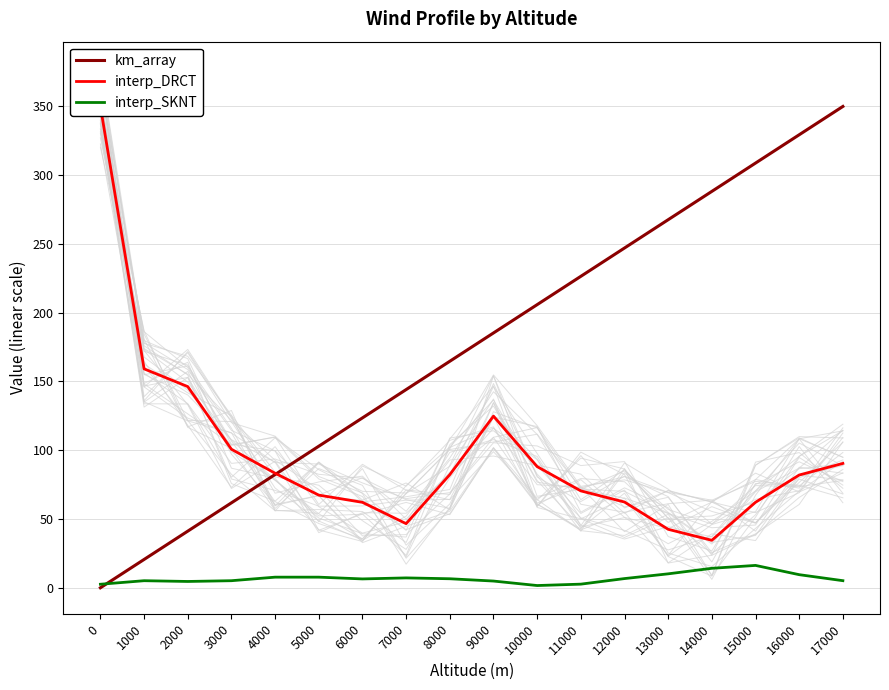

True or false: interp_DRCT and km_array cross at least once.

True